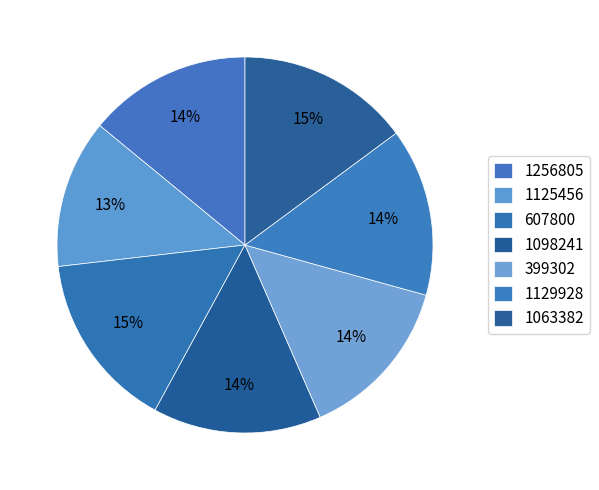

Count the number of slices in the pie.

7